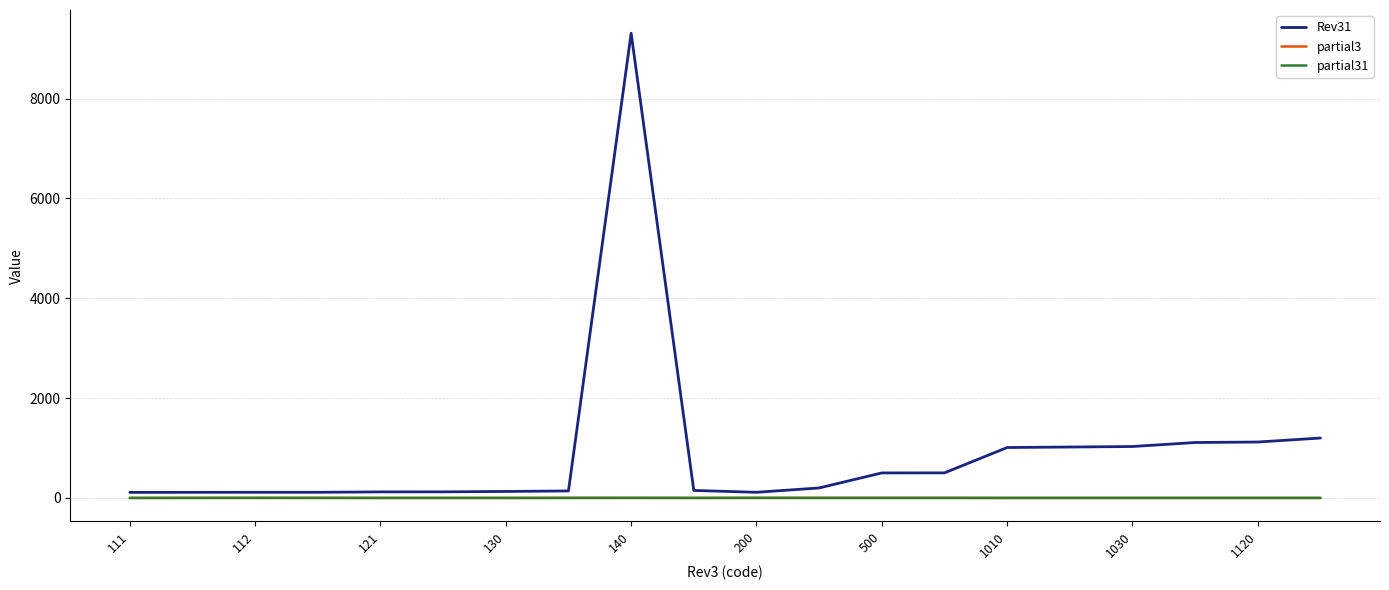

Is this an area chart (filled region under the line)?

No